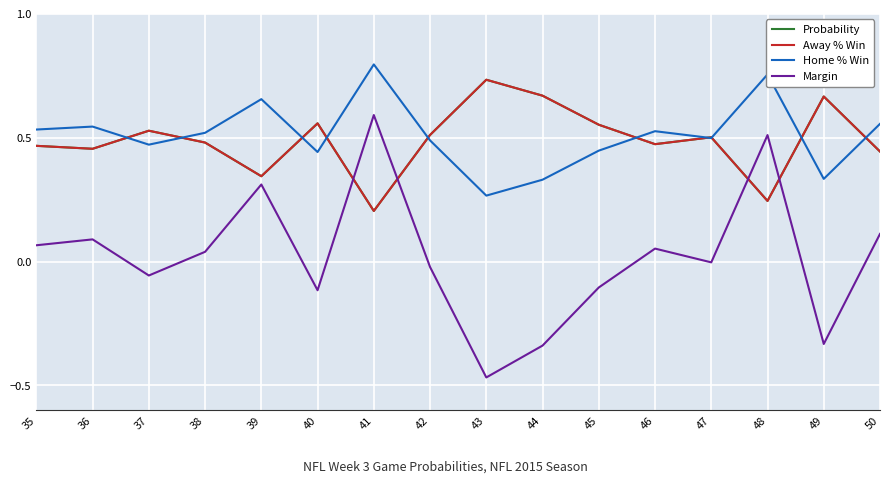

What is the difference between the maximum and second lowest values in the Away % Win series?

0.5